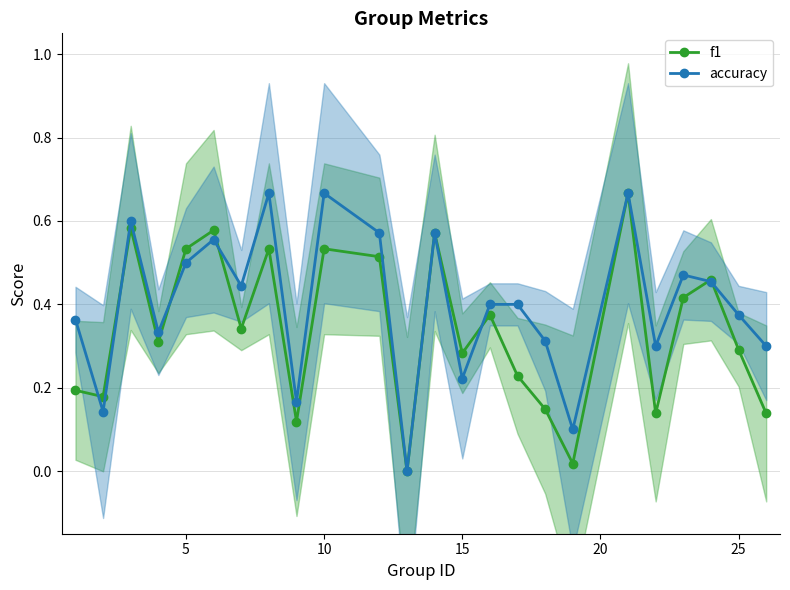

Reading right to left, transcribe all the data shown in this chart.

f1: 0.1	0.3	0.5	0.4	0.1	0.7	0.0	0.1	0.2	0.4	0.3	0.6	0.0	0.5	0.5	0.1	0.5	0.3	0.6	0.5	0.3	0.6	0.2	0.2
accuracy: 0.3	0.4	0.5	0.5	0.3	0.7	0.1	0.3	0.4	0.4	0.2	0.6	0.0	0.6	0.7	0.2	0.7	0.4	0.6	0.5	0.3	0.6	0.1	0.4